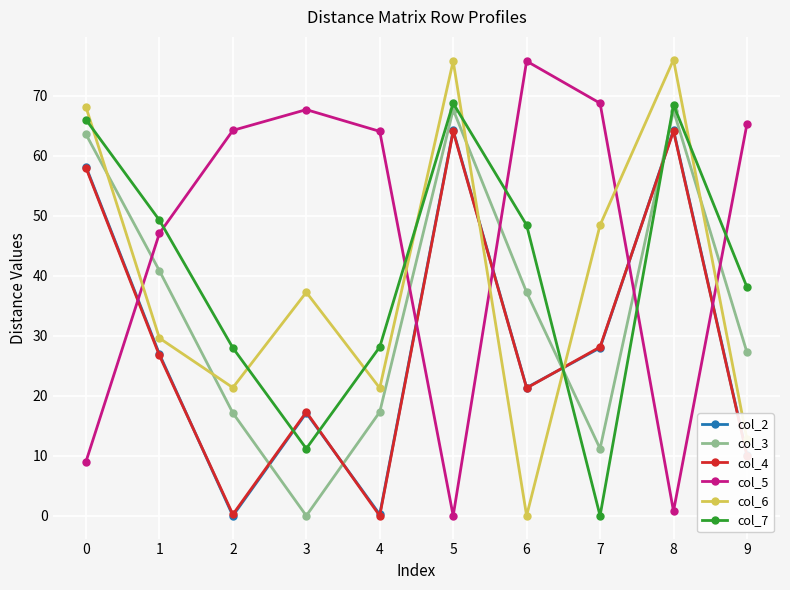

Count the number of data series in this chart.

6